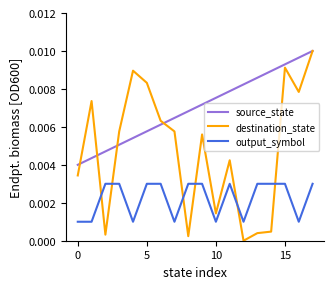

Which series has the largest range (max minus min)?

destination_state